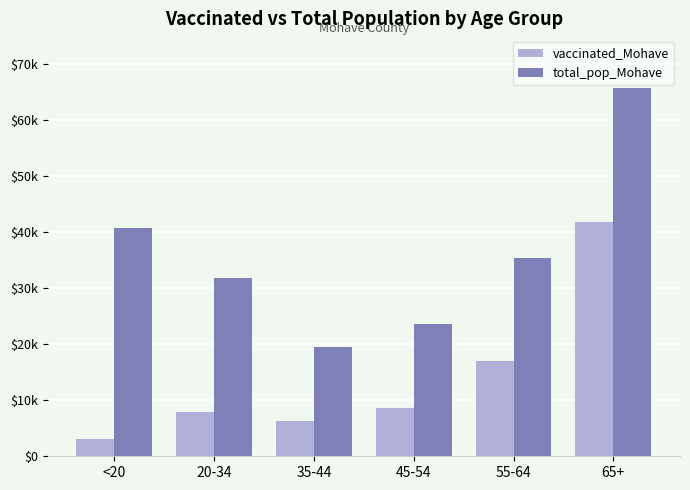

What is the label of the 2nd bar from the right?

55-64